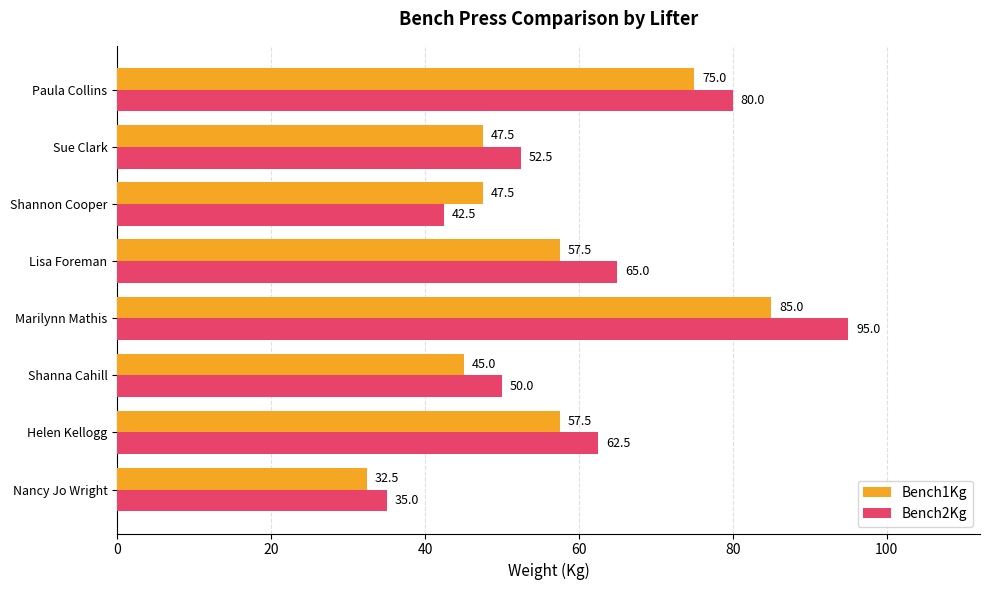

Rank the series by their maximum value, from highest to lowest.

Bench2Kg, Bench1Kg